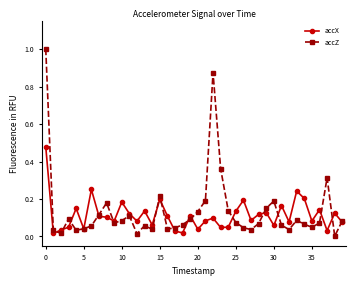

True or false: accX has more than 1 interior local peaks.

True